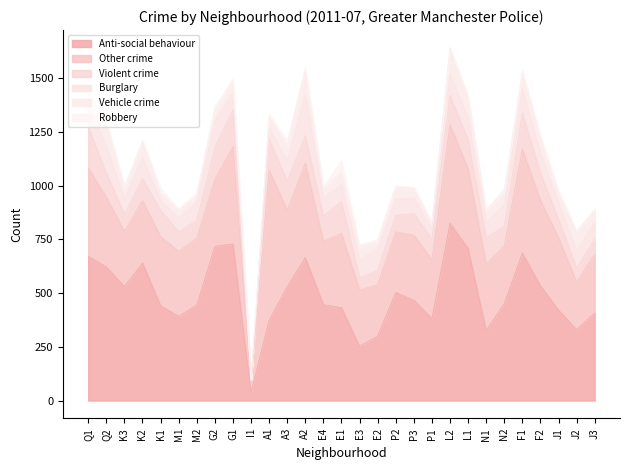

At P1, list the series in order from smallest to largest.

Robbery, Vehicle crime, Burglary, Violent crime, Other crime, Anti-social behaviour